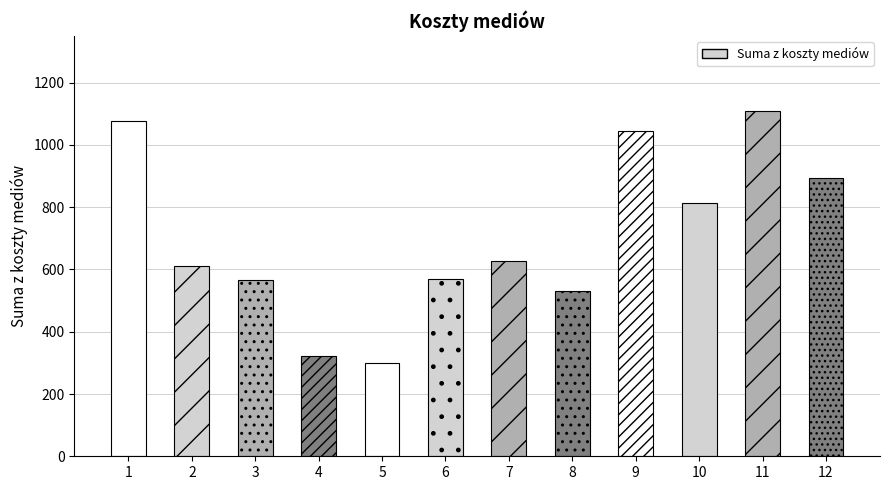

Rank the categories by value from highest to lowest.

11, 1, 9, 12, 10, 7, 2, 6, 3, 8, 4, 5